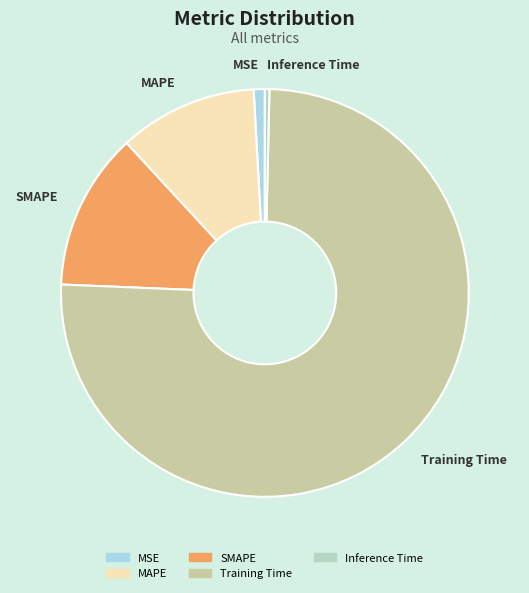

The MSE slice represents 11% of the pie. True or false?

False